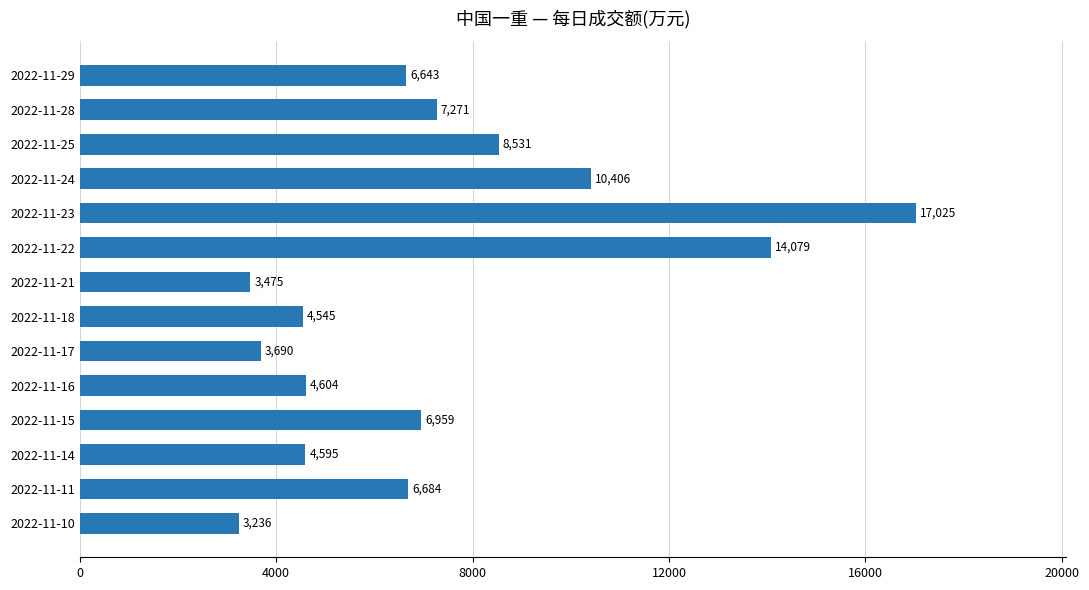

What is the approximate value at 2022-11-11?

6684